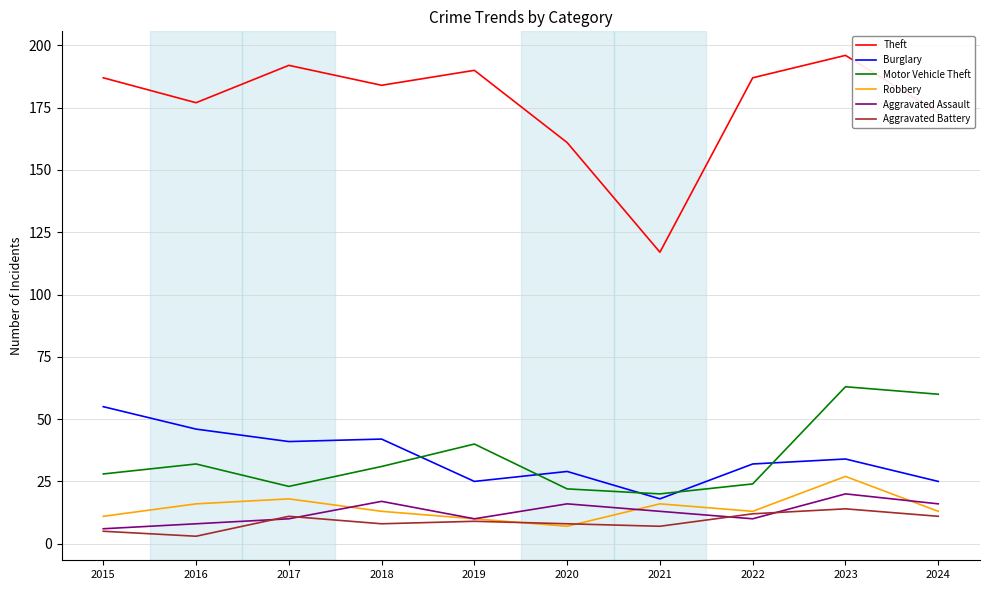

Between which two adjacent categories do Aggravated Assault and Robbery first intersect?

2017 and 2018